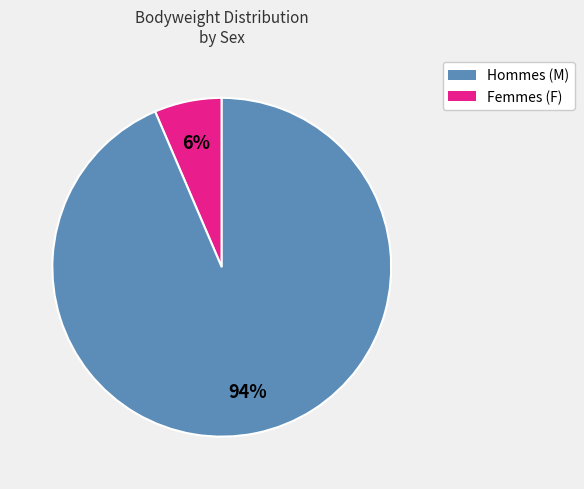

Is there a majority slice in this chart?

Yes